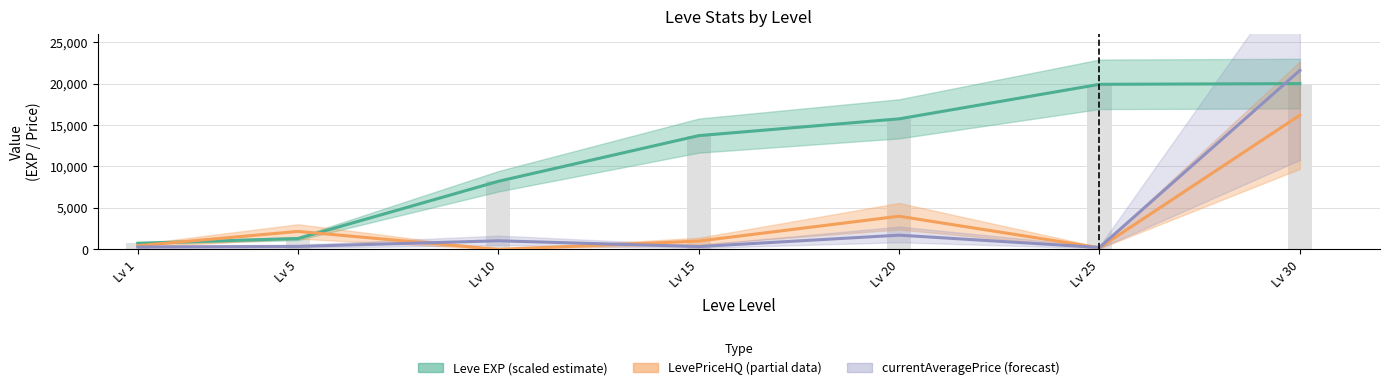

Reading right to left, list all the values displayed in this chart.

Leve EXP: 20000.0	19917.2	15749.8	13725.9	8215.3	1306.3	736.0
currentAveragePrice: 21593.1	231.2	1713.8	333.0	1036.5	350.2	286.8
LevePriceHQ: 16190.1	193.0	4000.0	999.0	0.0	2164.2	441.8